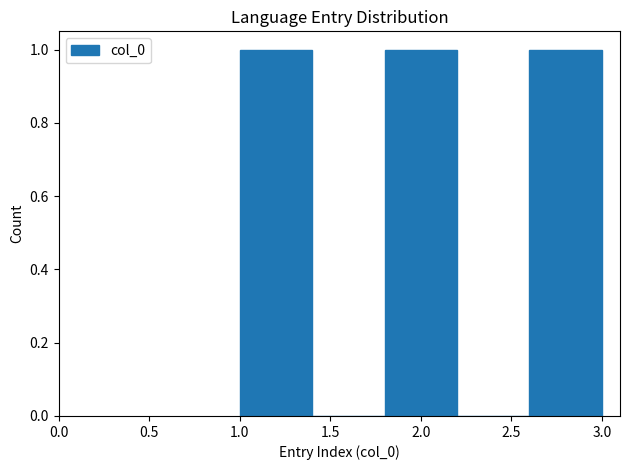

Reading left to right, list every bar in this chart as the range it spans on the x-axis followed by its height. The values are not printed on the chart, so give them approximately, as read against the axis.

1.0 to 1.4: 1
1.4 to 1.8: 0
1.8 to 2.2: 1
2.2 to 2.6: 0
2.6 to 3.0: 1